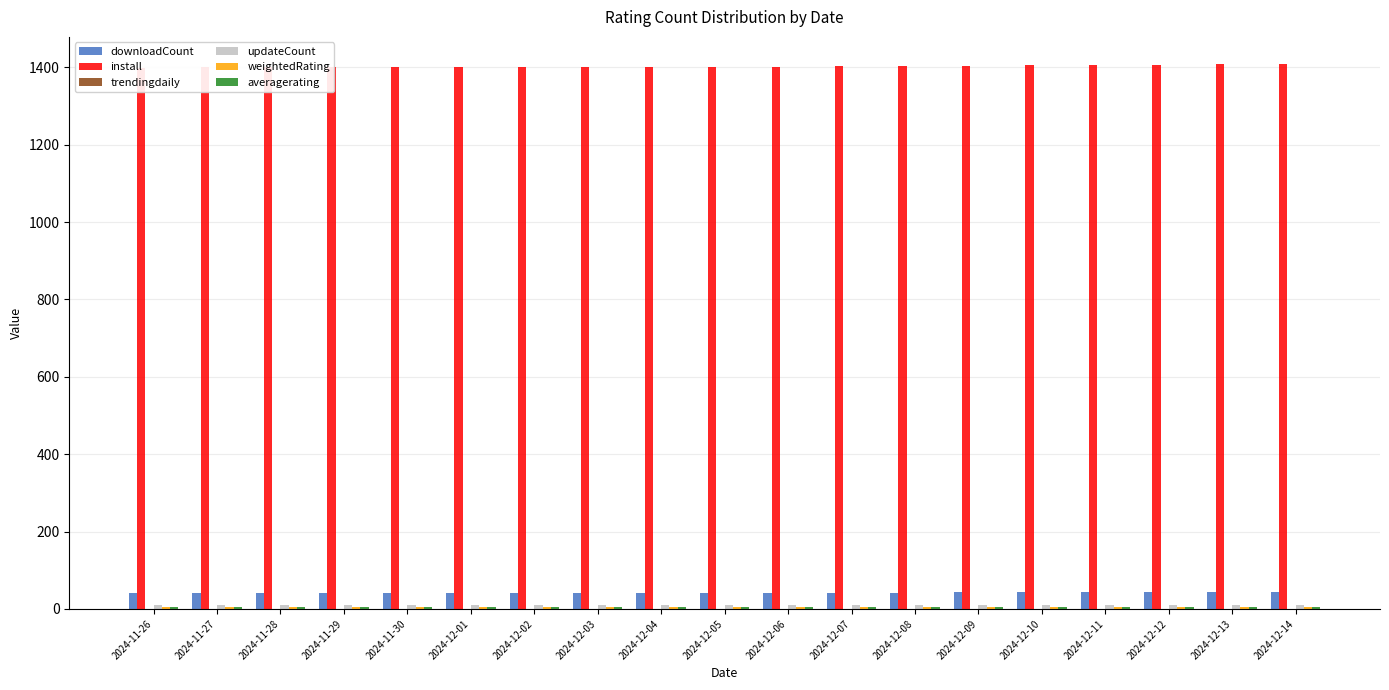

How many bars are there in each group?

6